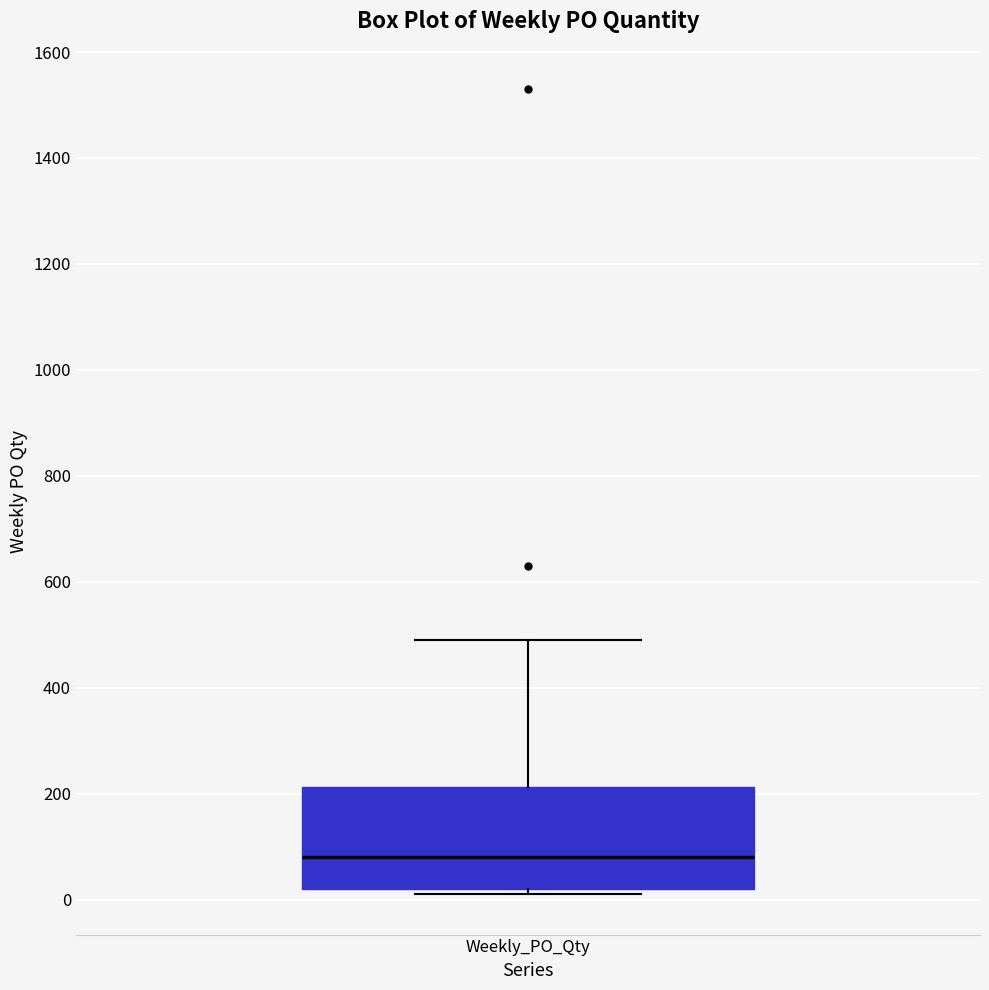

Read this box plot against the y-axis: the position of the median line, the range covered by the box, and the ends of both whiskers. The values are not printed on the chart, so give them approximately, as read against the axis.

median 80, box 20 to 220, whiskers 20 (just below the box's lower edge) to 500